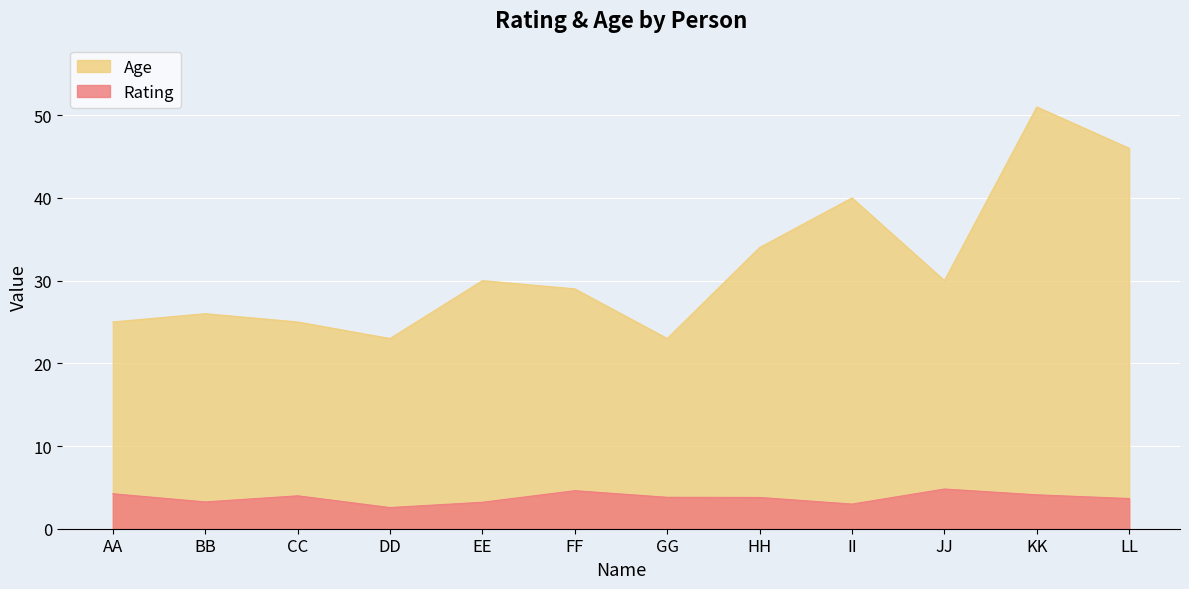

The Age series shows 15.0 at AA. True or false?

False